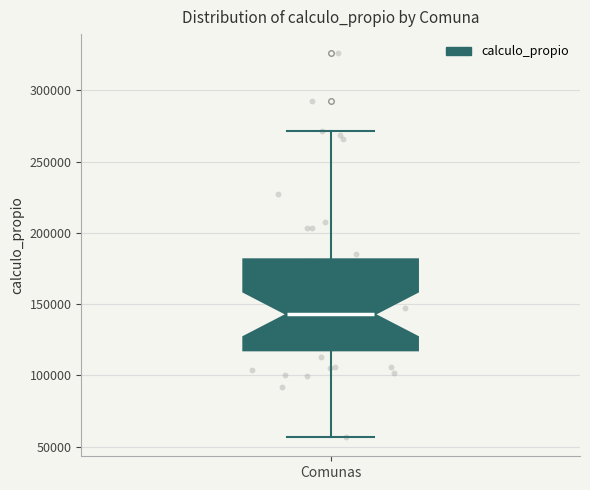

Read this box plot against the y-axis: the position of the median line, the range covered by the box, and the ends of both whiskers. The values are not printed on the chart, so give them approximately, as read against the axis.

median 145000, box 120000 to 180000, whiskers 55000 to 270000